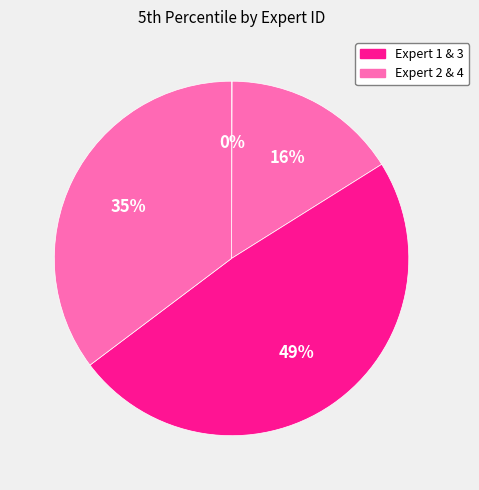

What is the smallest slice in the pie chart?

Expert 1